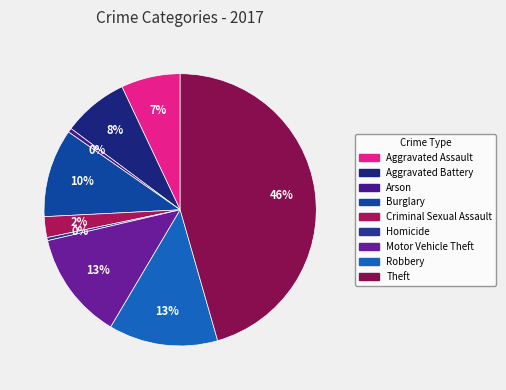

What percentage is NOT represented by Criminal Sexual Assault?

97.5%